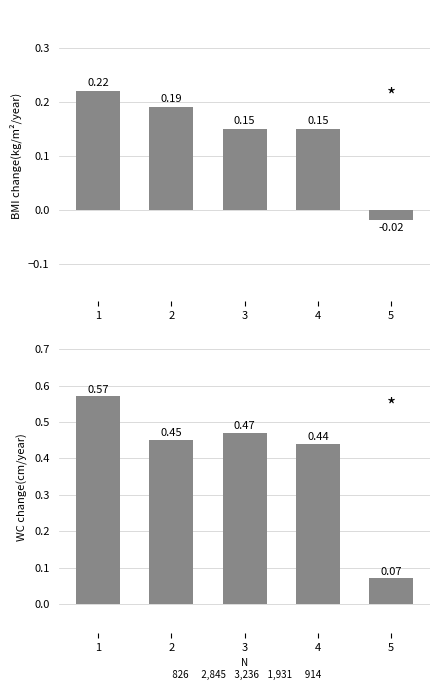

What is the average value?

0.4